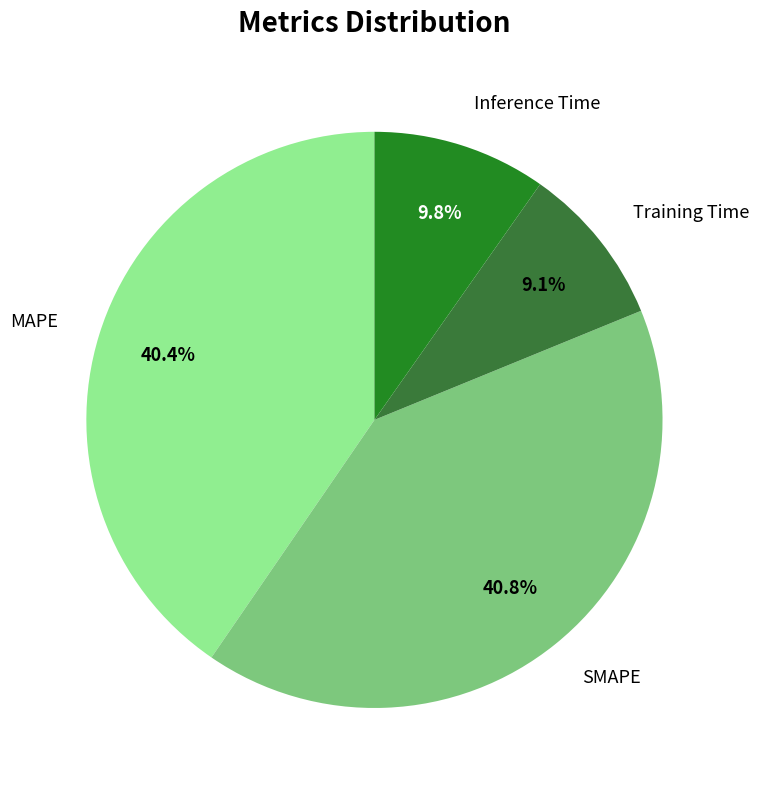

What percentage is NOT represented by MAPE?

59.6%